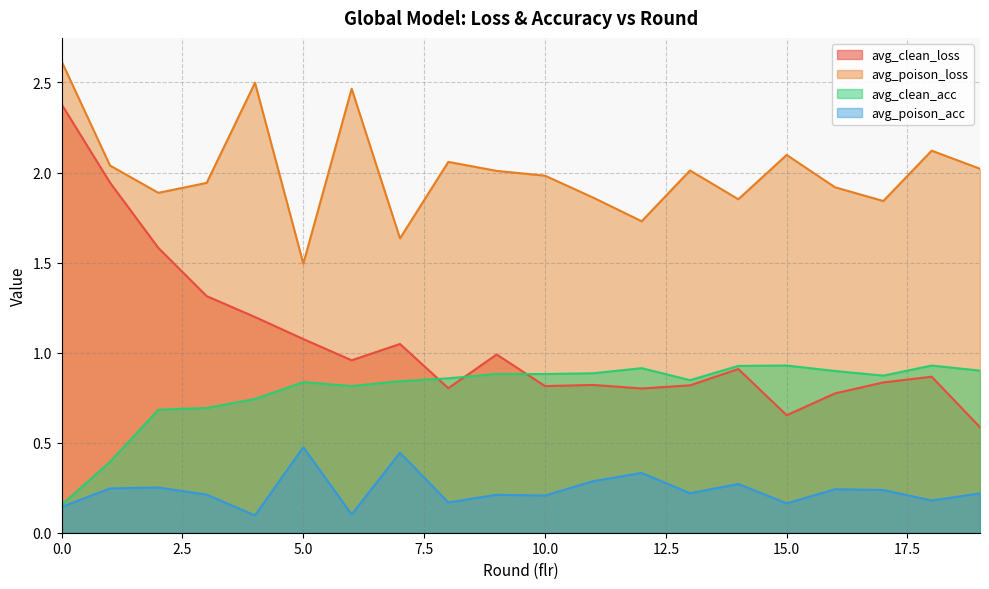

Is the value of avg_clean_loss at 15 greater than the value of avg_clean_acc at 18?

No